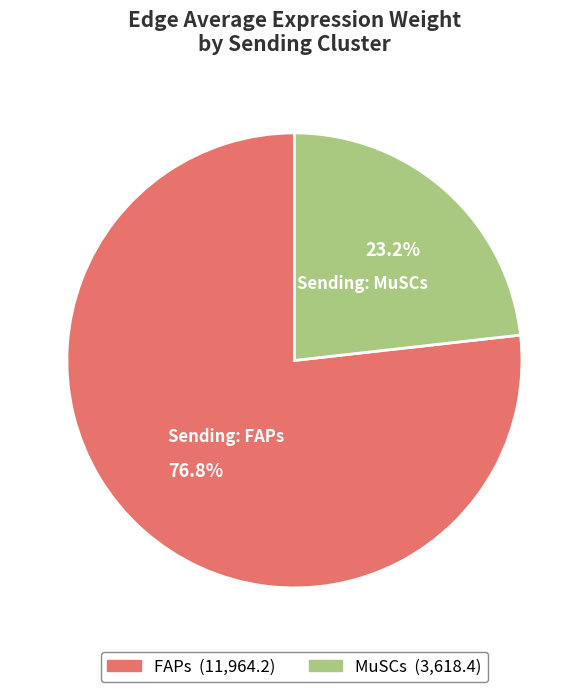

Which category has the smallest portion of the pie?

MuSCs